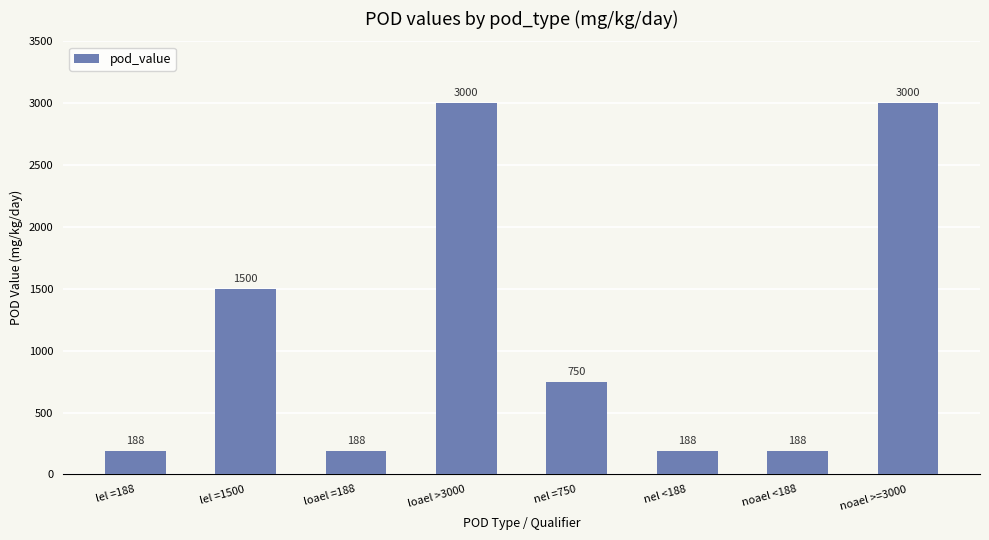

True or false: the data shows 3000 at loael >3000.

True